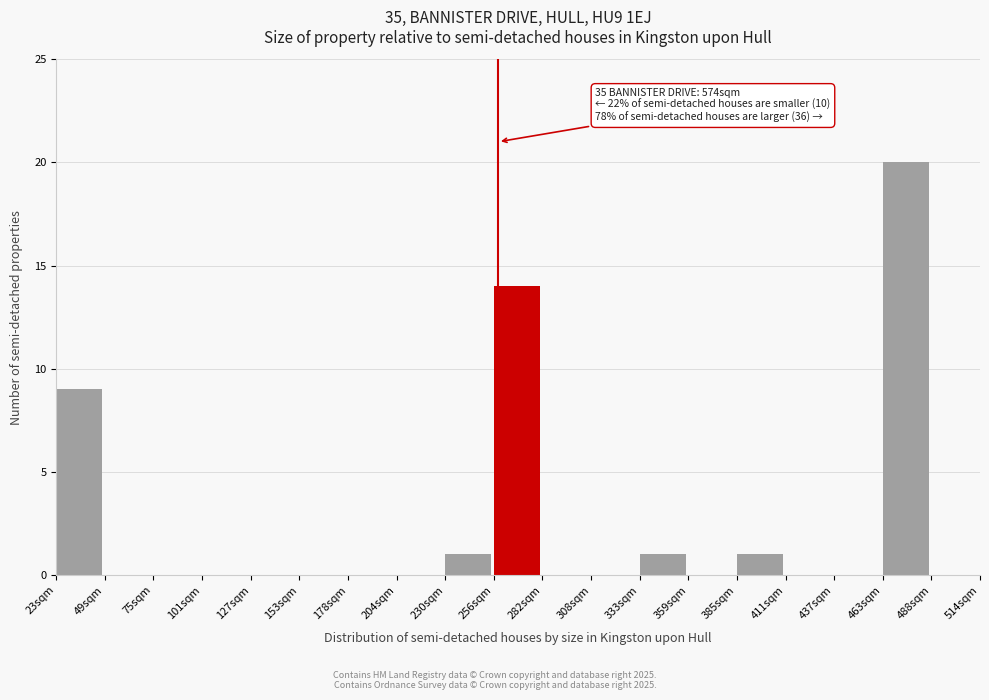

Reading left to right, transcribe all the data shown in this chart.

23sqm=9	49sqm=0	75sqm=0	101sqm=0	127sqm=0	153sqm=0	178sqm=0	204sqm=0	230sqm=1	256sqm=14	282sqm=0	308sqm=0	333sqm=1	359sqm=0	385sqm=1	411sqm=0	437sqm=0	463sqm=20	488sqm=0